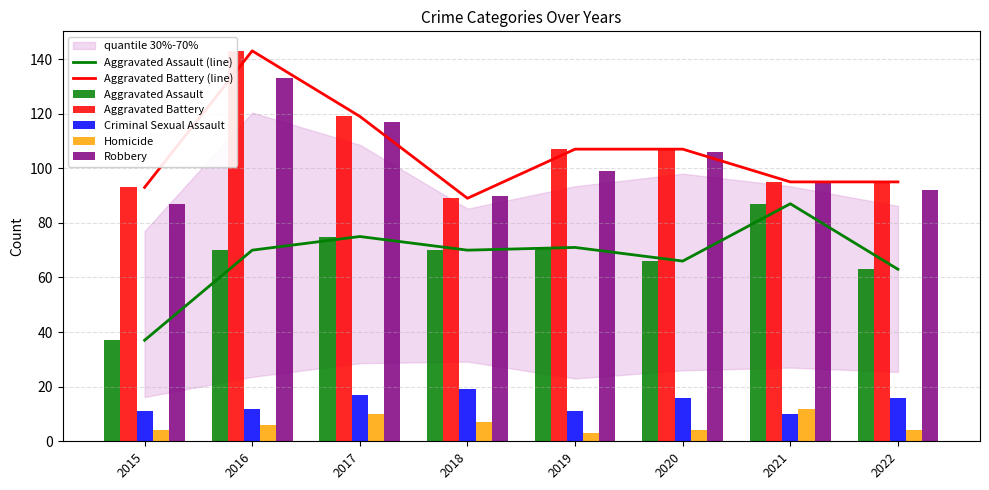

Reading left to right, what are all the values shown in this chart?

Aggravated Assault: 37	70	75	70	71	66	87	63
Aggravated Battery: 93	143	119	89	107	107	95	95
Criminal Sexual Assault: 11	12	17	19	11	16	10	16
Homicide: 4	6	10	7	3	4	12	4
Robbery: 87	133	117	90	99	106	95	92